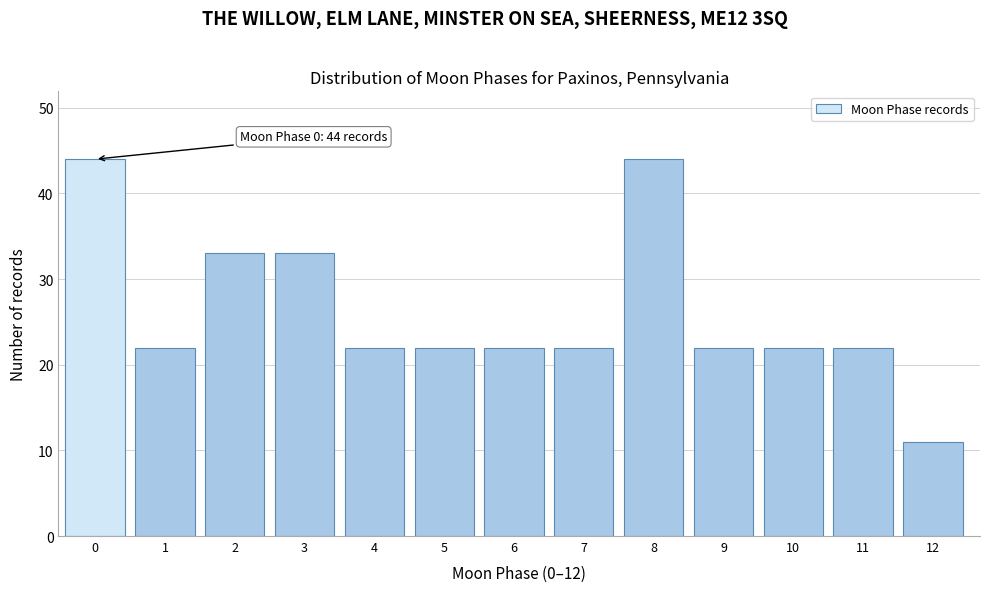

Reading left to right, transcribe all the data shown in this chart.

0=44	1=22	2=33	3=33	4=22	5=22	6=22	7=22	8=44	9=22	10=22	11=22	12=11